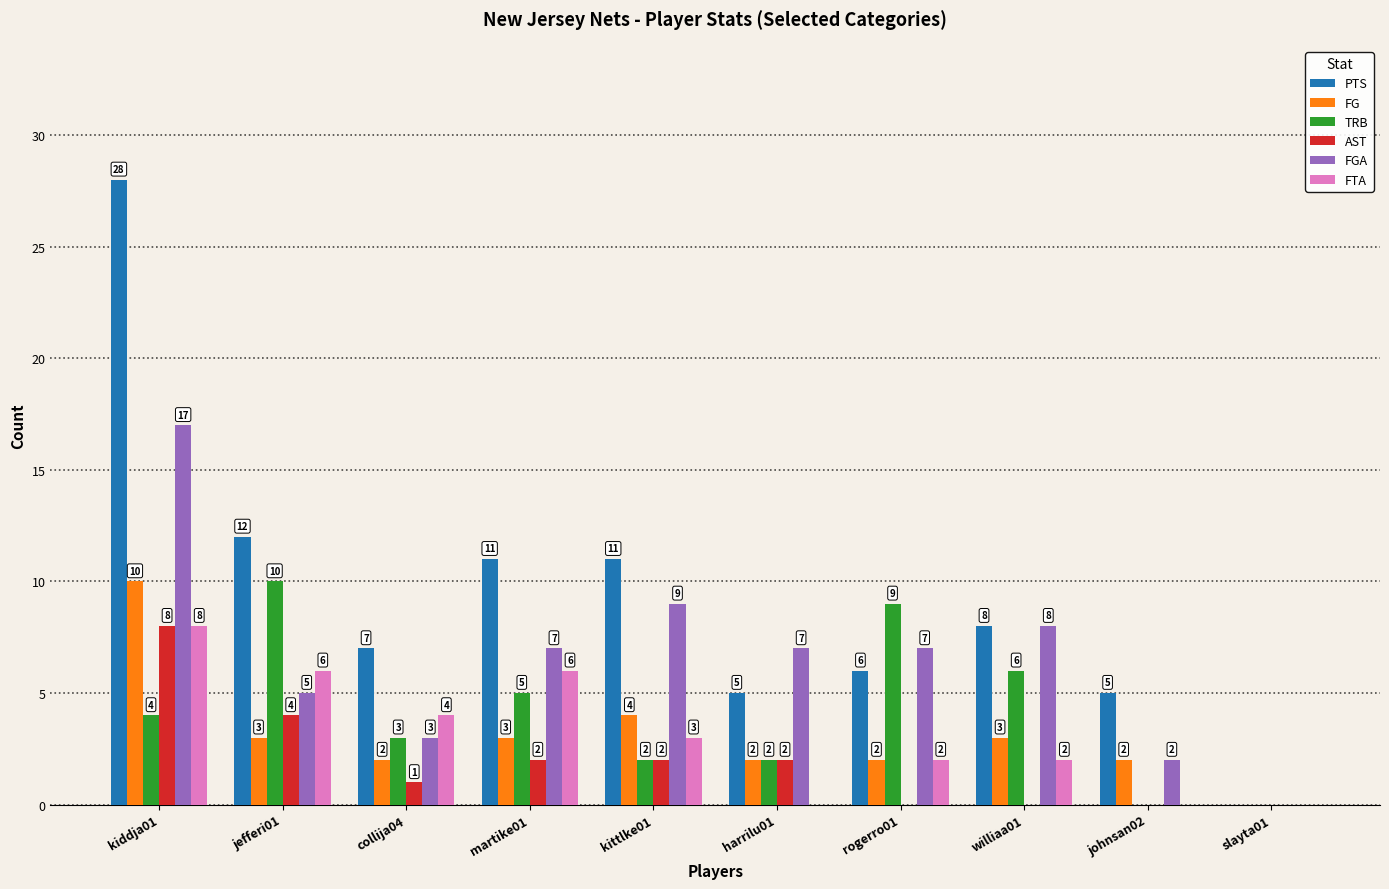

Reading left to right, what are all the values shown in this chart?

PTS: 28	12	7	11	11	5	6	8	5	0
FG: 10	3	2	3	4	2	2	3	2	0
TRB: 4	10	3	5	2	2	9	6	0	0
AST: 8	4	1	2	2	2	0	0	0	0
FGA: 17	5	3	7	9	7	7	8	2	0
FTA: 8	6	4	6	3	0	2	2	0	0